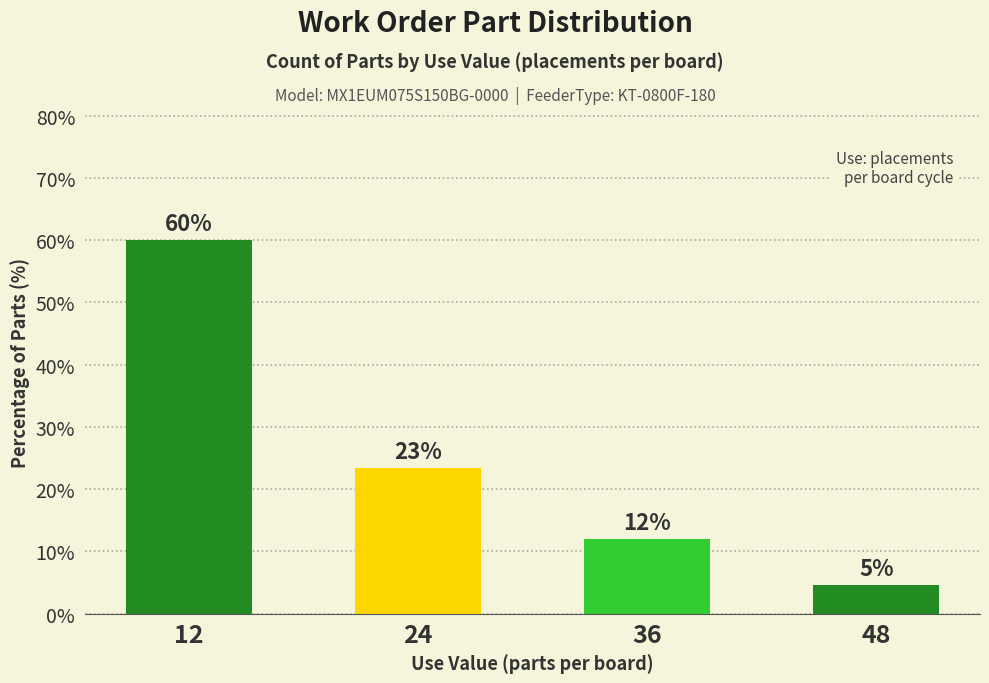

How many series are shown in this chart?

1